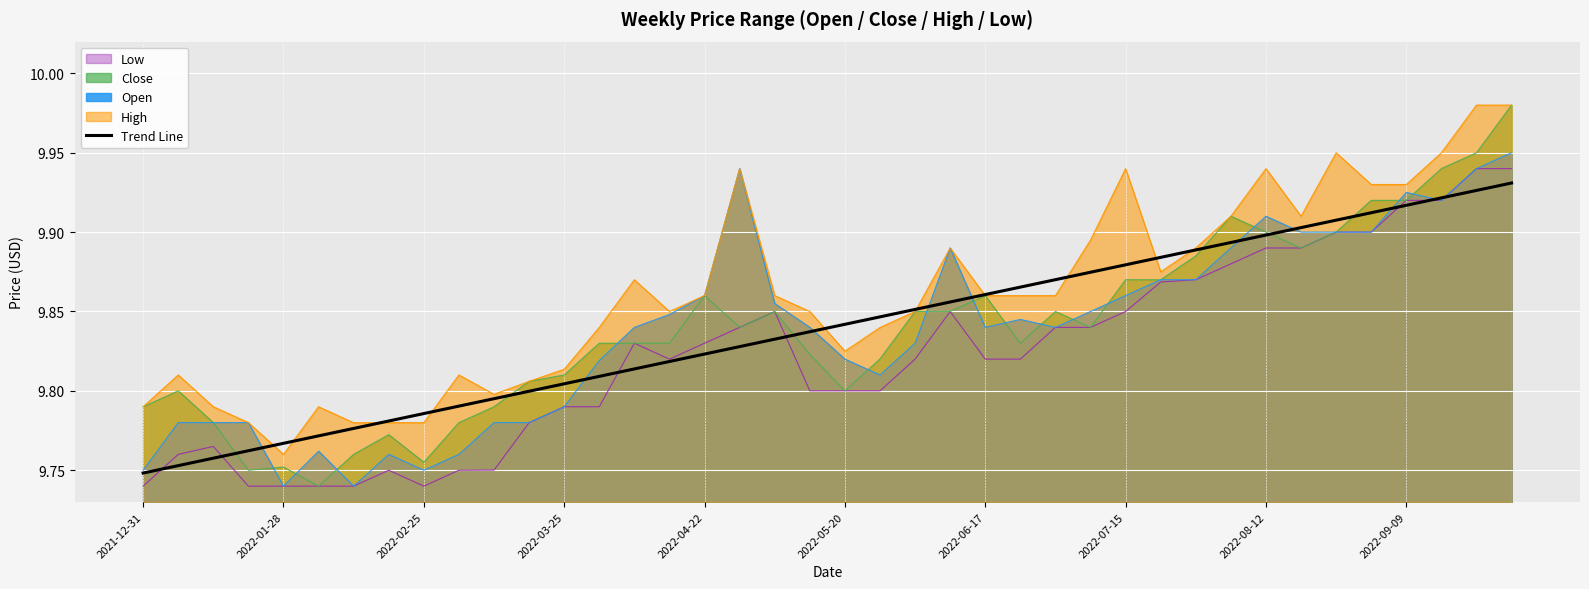

Which series has the largest total across all categories?

High